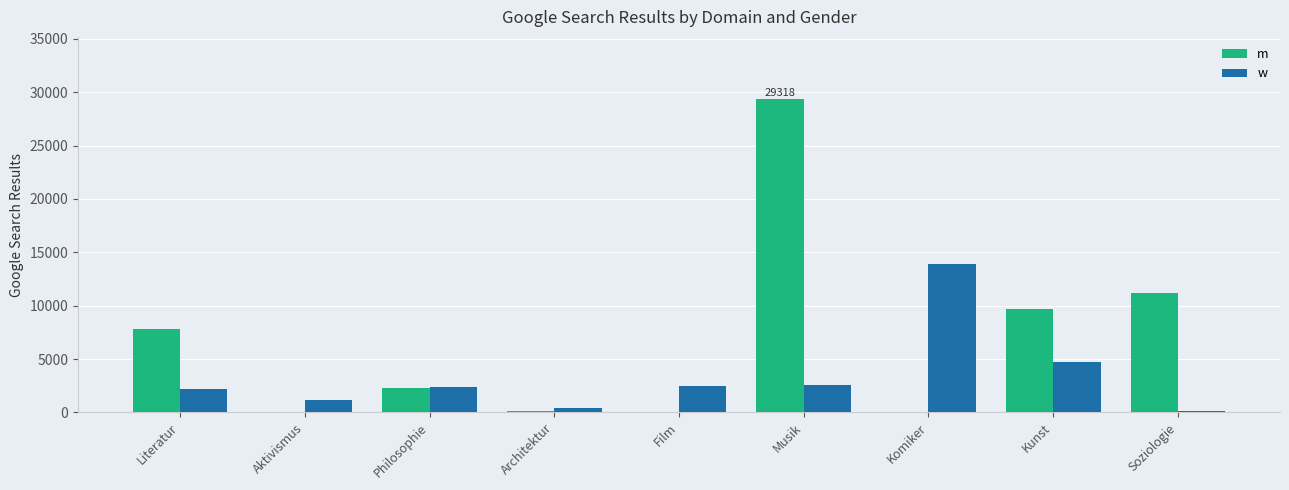

Which series has the largest total across all categories?

m